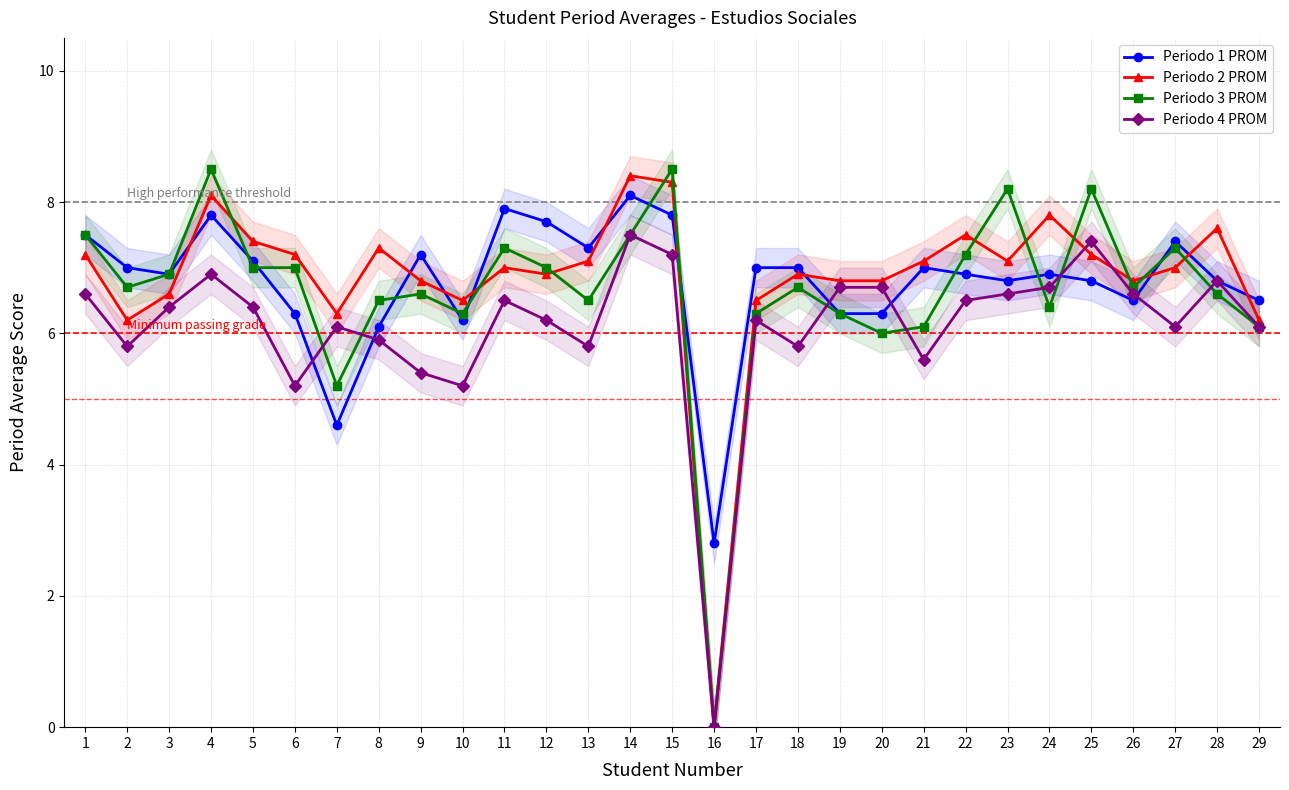

True or false: Periodo 2 PROM has more than 1 interior local peaks.

True